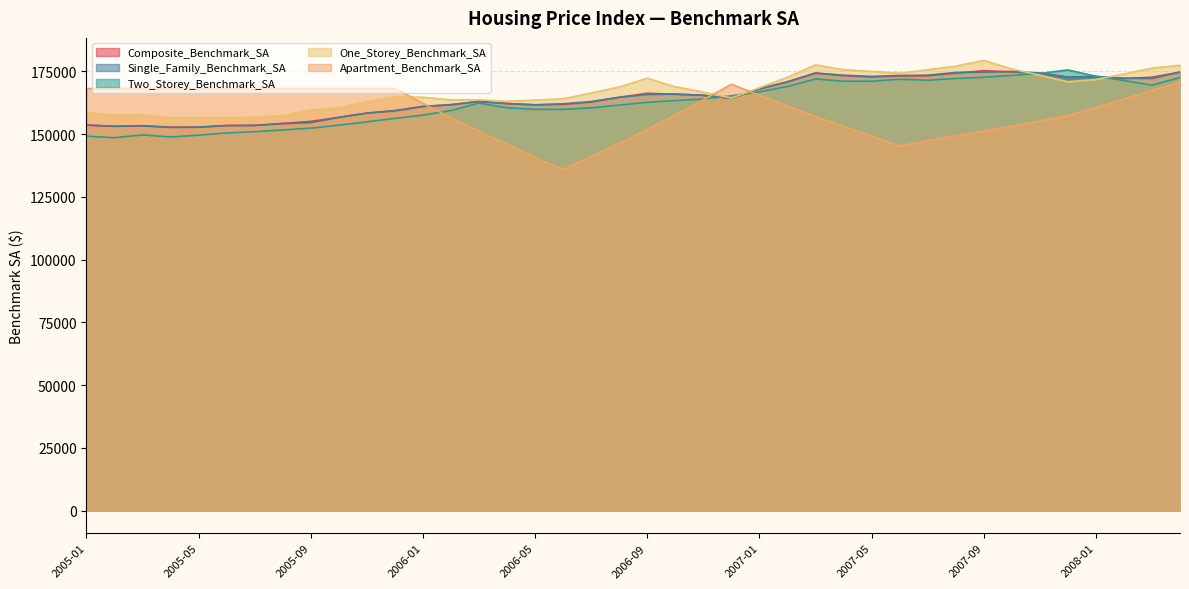

Reading left to right, what are all the values shown in this chart?

Composite_Benchmark_SA: 153700	153100	153400	152800	152800	153500	153500	154300	155100	156700	158400	159300	161000	161800	163000	162200	161700	161900	162800	164700	166300	165900	165500	164300	168000	170800	174400	173300	172800	173200	173300	174300	175300	174800	174200	172700	172800	172200	172700	174700
Single_Family_Benchmark_SA: 153600	153200	153300	152700	152800	153400	153500	154200	154600	156700	158400	159400	161100	161700	163100	162200	161700	162100	163000	164700	165800	166000	165500	164300	168100	170900	174300	173500	173000	173400	173500	174600	174700	175000	174400	172800	173000	172300	172200	174800
Two_Storey_Benchmark_SA: 149200	148600	149700	148900	149600	150500	151000	151700	152400	153600	154900	156300	157600	159400	162400	160500	159900	159900	160500	161600	162700	163400	164000	165300	166900	169000	172000	171100	171100	171900	171500	172200	172700	173400	174200	175600	173100	171400	169500	172600
One_Storey_Benchmark_SA: 158600	157600	157700	156600	156600	156600	156800	157400	159700	160500	163000	164900	164700	163700	163700	163100	163600	164100	166400	168800	172300	168900	166800	164400	168500	172700	177600	175700	175000	174300	175700	177100	179400	176000	173500	170900	171800	174000	176300	177500
Apartment_Benchmark_SA: 168200	168200	168200	168200	168200	168200	168200	168200	168200	168200	168200	168200	162300	156600	151200	146000	140800	135900	141100	146300	151900	157600	163700	169900	165500	161300	157100	153100	149200	145300	147400	149400	151200	153200	155300	157400	160600	164000	167400	170900